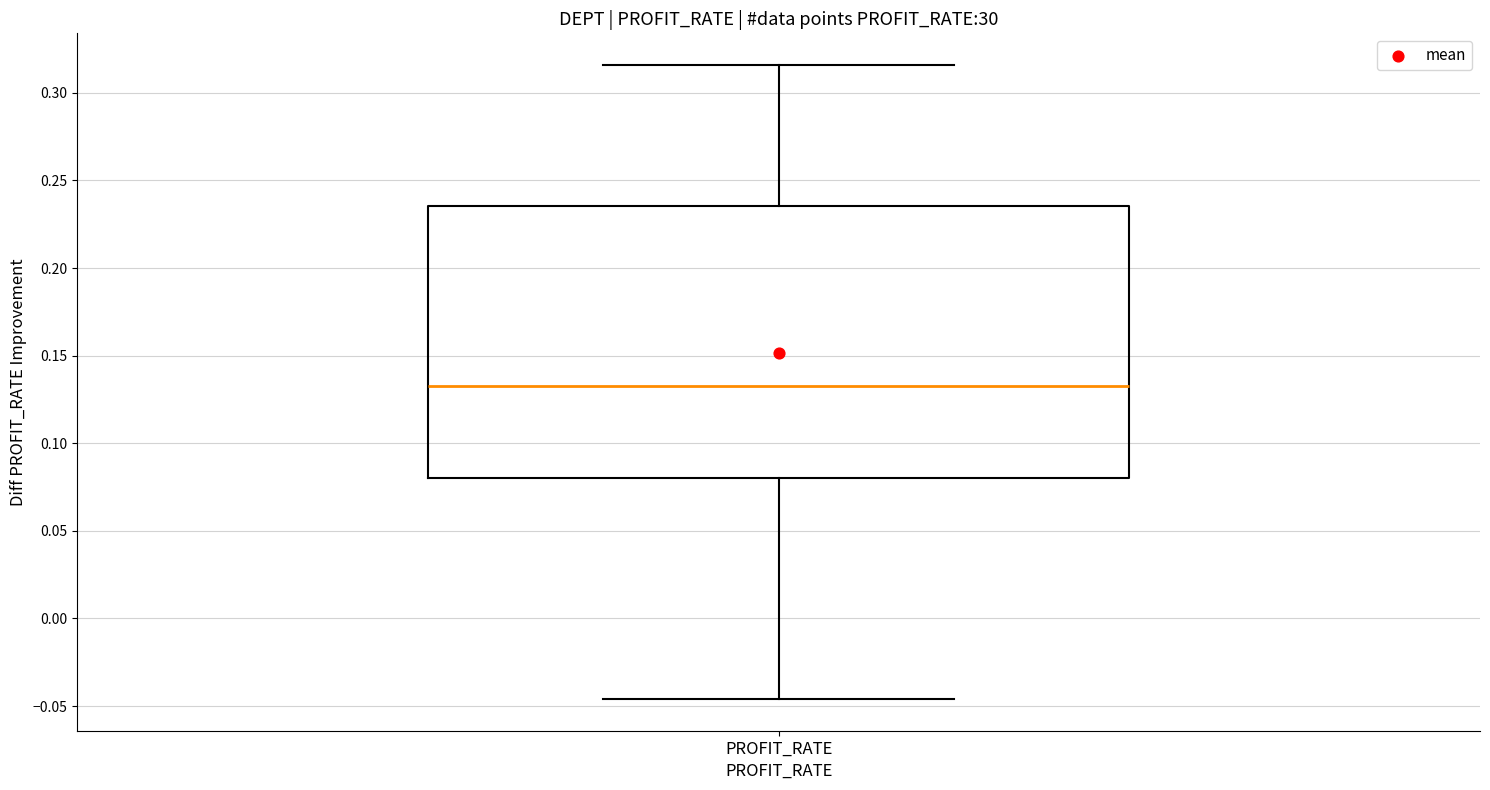

Read this box plot against the y-axis: the position of the median line, the range covered by the box, and the ends of both whiskers. The values are not printed on the chart, so give them approximately, as read against the axis.

median 0.135, box 0.080 to 0.235, whiskers -0.045 to 0.315